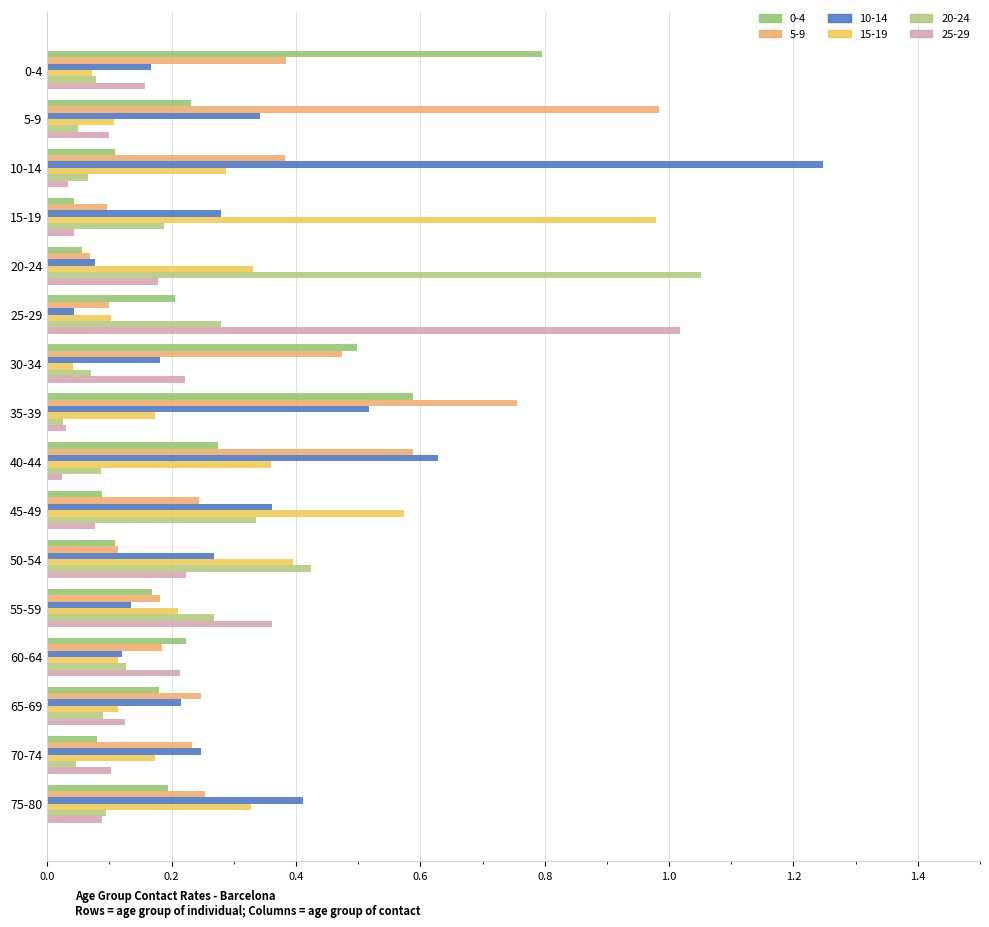

Reading left to right, list all the values displayed in this chart.

0-4: 0-4=0.8	5-9=0.2	10-14=0.1	15-19=0.0	20-24=0.1	25-29=0.2	30-34=0.5	35-39=0.6	40-44=0.3	45-49=0.1	50-54=0.1	55-59=0.2	60-64=0.2	65-69=0.2	70-74=0.1	75-80=0.2
5-9: 0-4=0.4	5-9=1.0	10-14=0.4	15-19=0.1	20-24=0.1	25-29=0.1	30-34=0.5	35-39=0.8	40-44=0.6	45-49=0.2	50-54=0.1	55-59=0.2	60-64=0.2	65-69=0.2	70-74=0.2	75-80=0.3
10-14: 0-4=0.2	5-9=0.3	10-14=1.2	15-19=0.3	20-24=0.1	25-29=0.0	30-34=0.2	35-39=0.5	40-44=0.6	45-49=0.4	50-54=0.3	55-59=0.1	60-64=0.1	65-69=0.2	70-74=0.2	75-80=0.4
15-19: 0-4=0.1	5-9=0.1	10-14=0.3	15-19=1.0	20-24=0.3	25-29=0.1	30-34=0.0	35-39=0.2	40-44=0.4	45-49=0.6	50-54=0.4	55-59=0.2	60-64=0.1	65-69=0.1	70-74=0.2	75-80=0.3
20-24: 0-4=0.1	5-9=0.0	10-14=0.1	15-19=0.2	20-24=1.1	25-29=0.3	30-34=0.1	35-39=0.0	40-44=0.1	45-49=0.3	50-54=0.4	55-59=0.3	60-64=0.1	65-69=0.1	70-74=0.0	75-80=0.1
25-29: 0-4=0.2	5-9=0.1	10-14=0.0	15-19=0.0	20-24=0.2	25-29=1.0	30-34=0.2	35-39=0.0	40-44=0.0	45-49=0.1	50-54=0.2	55-59=0.4	60-64=0.2	65-69=0.1	70-74=0.1	75-80=0.1